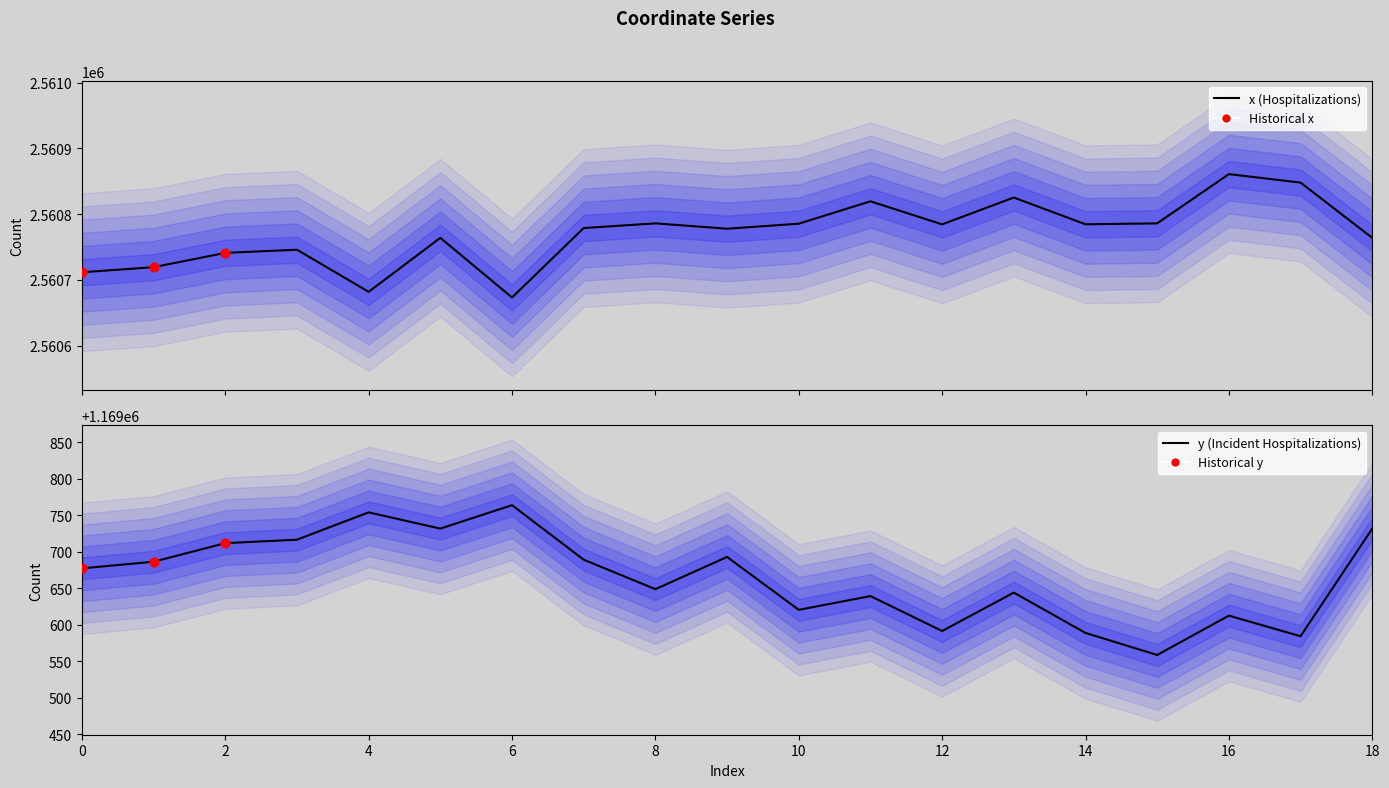

Is the value of x at 4 greater than the value of y at 16?

Yes